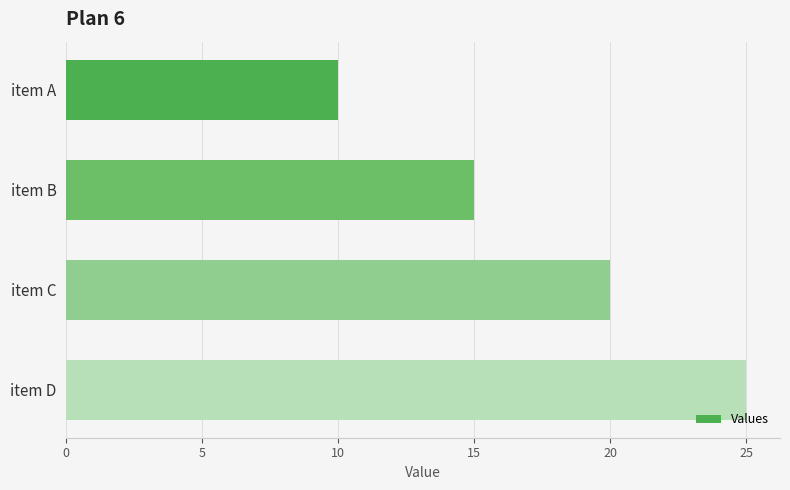

What is the sum of all values?

70